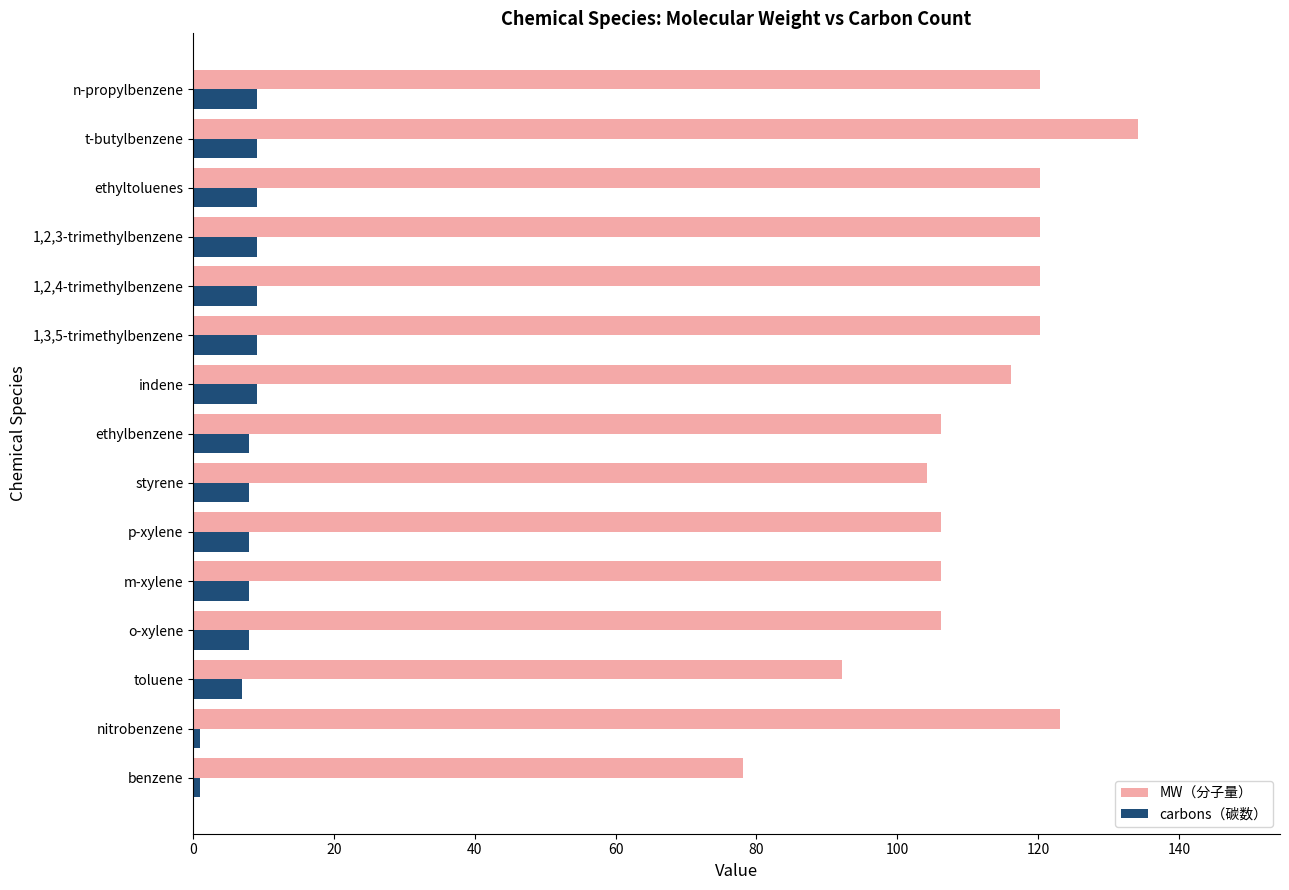

What is the lowest value of the carbons（碳数） series?

1.0